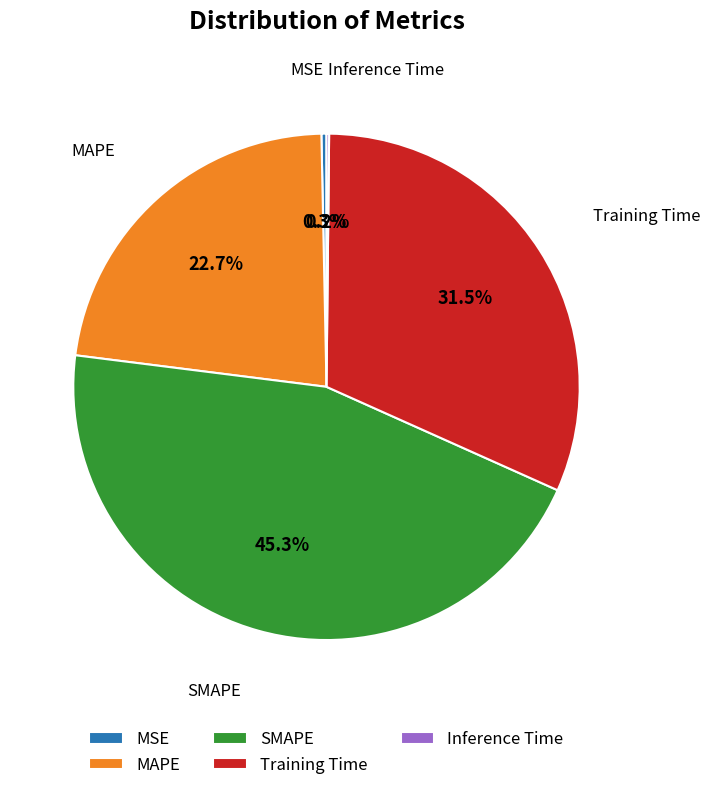

Which slice is the largest?

SMAPE